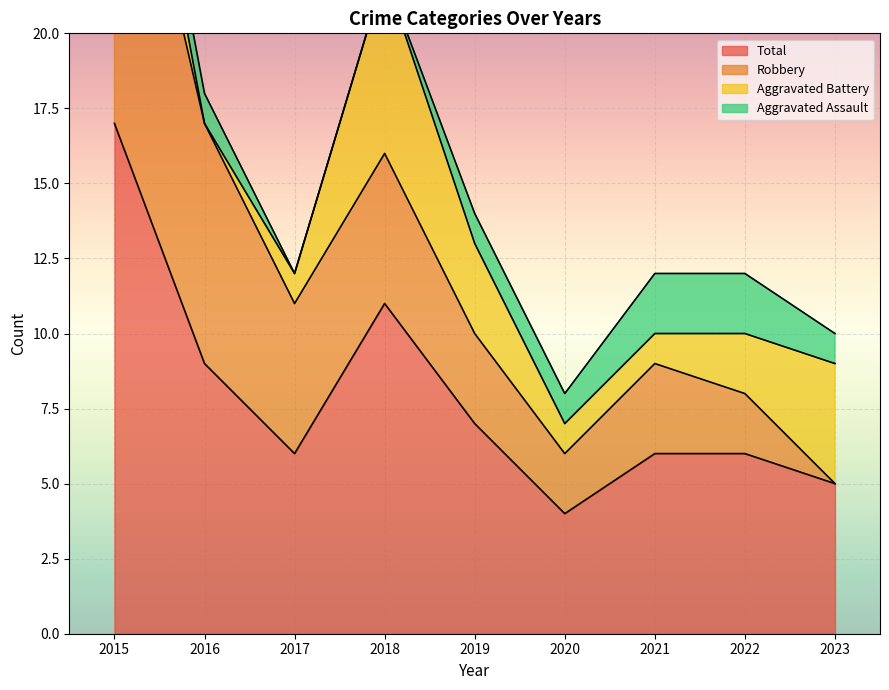

At how many categories does at least one series exceed 0?

9